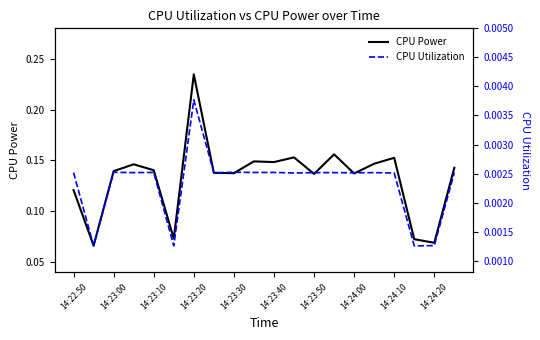

Reading left to right, list all the values displayed in this chart.

CPU Power: 0.1	0.1	0.1	0.1	0.1	0.1	0.2	0.1	0.1	0.1	0.1	0.2	0.1	0.2	0.1	0.1	0.2	0.1	0.1	0.1
CPU Utilization: 0.0	0.0	0.0	0.0	0.0	0.0	0.0	0.0	0.0	0.0	0.0	0.0	0.0	0.0	0.0	0.0	0.0	0.0	0.0	0.0